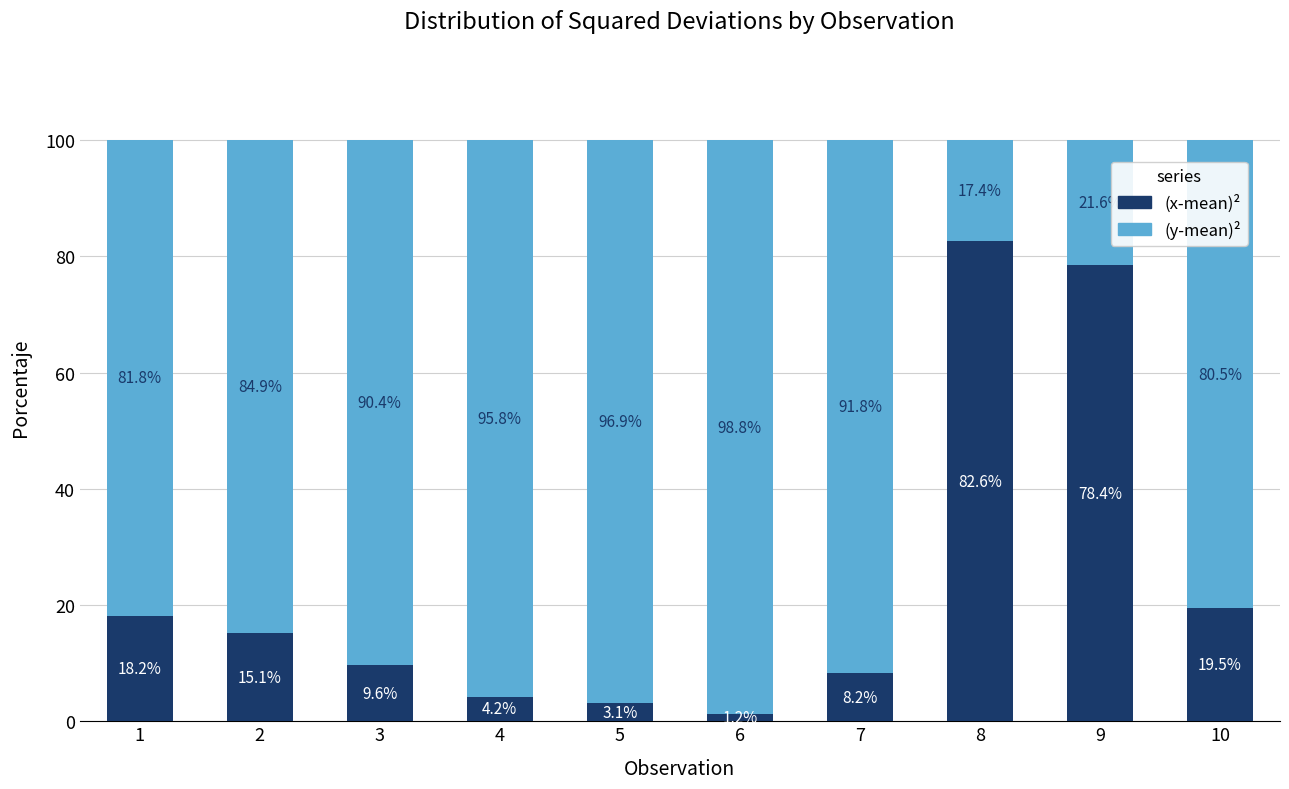

What is the total value across all series at 6?

100.0